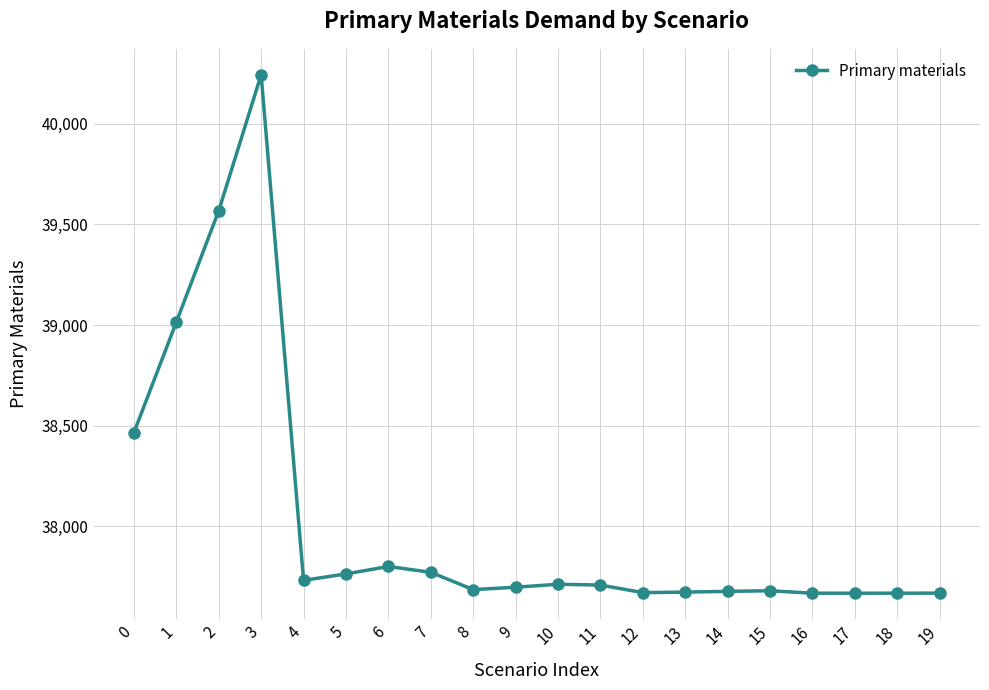

How many lines are shown in the chart?

1